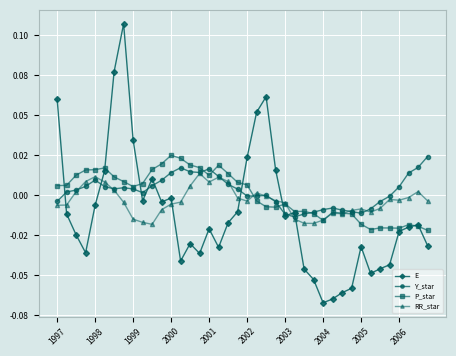

Is this an area chart (filled region under the line)?

No